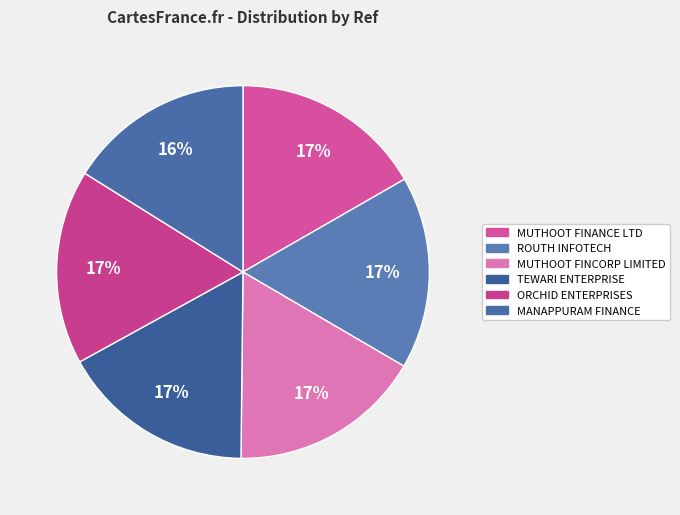

Count the number of slices in the pie.

6